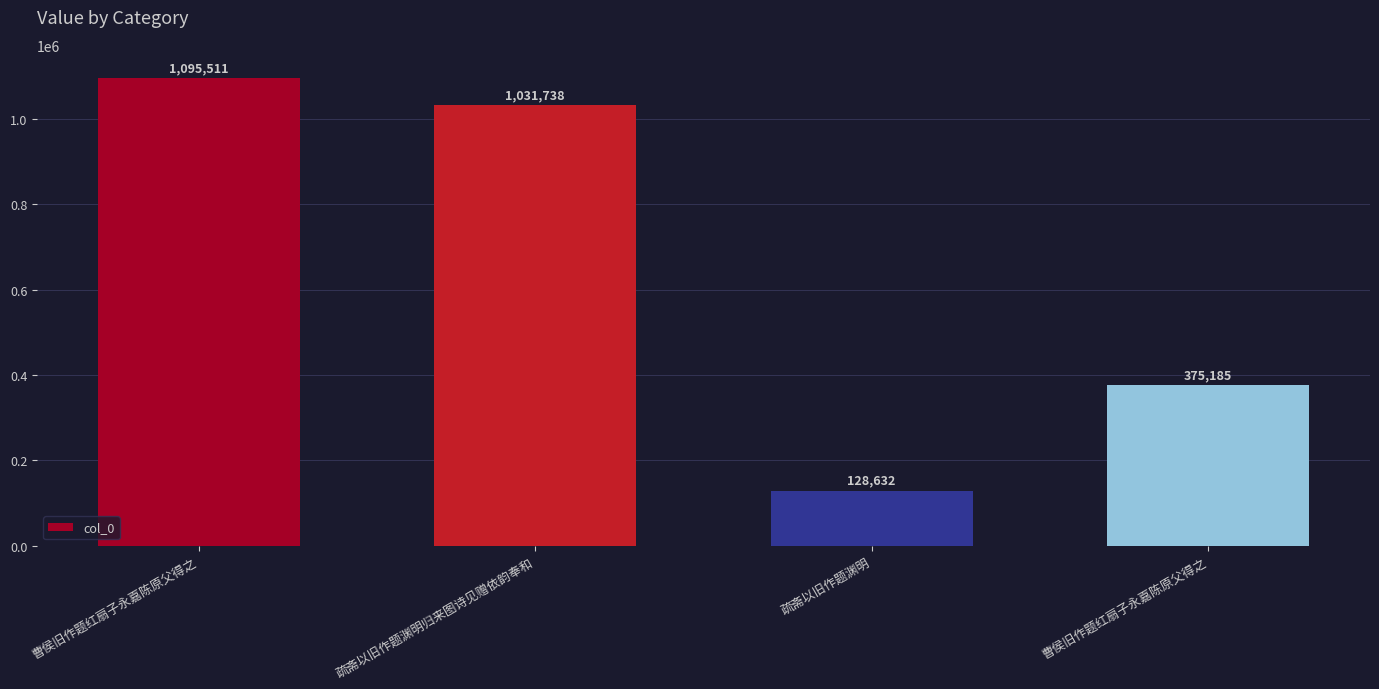

How many values are below 1031738?

2